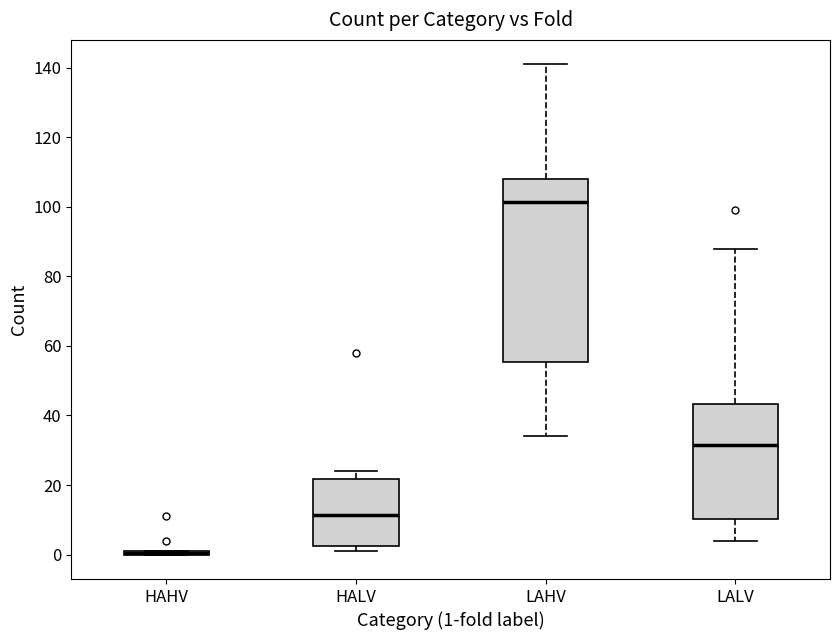

Where does the upper whisker of the box for LALV end on the y-axis? The values are not printed on the chart, so give them approximately, as read against the axis.

88